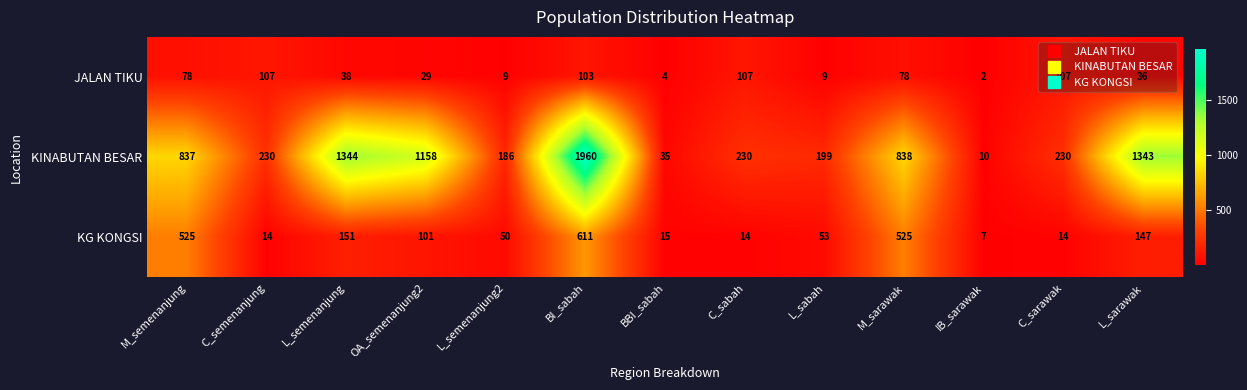

What is the sum of the JALAN TIKU values at L_sabah and C_sarawak?

116